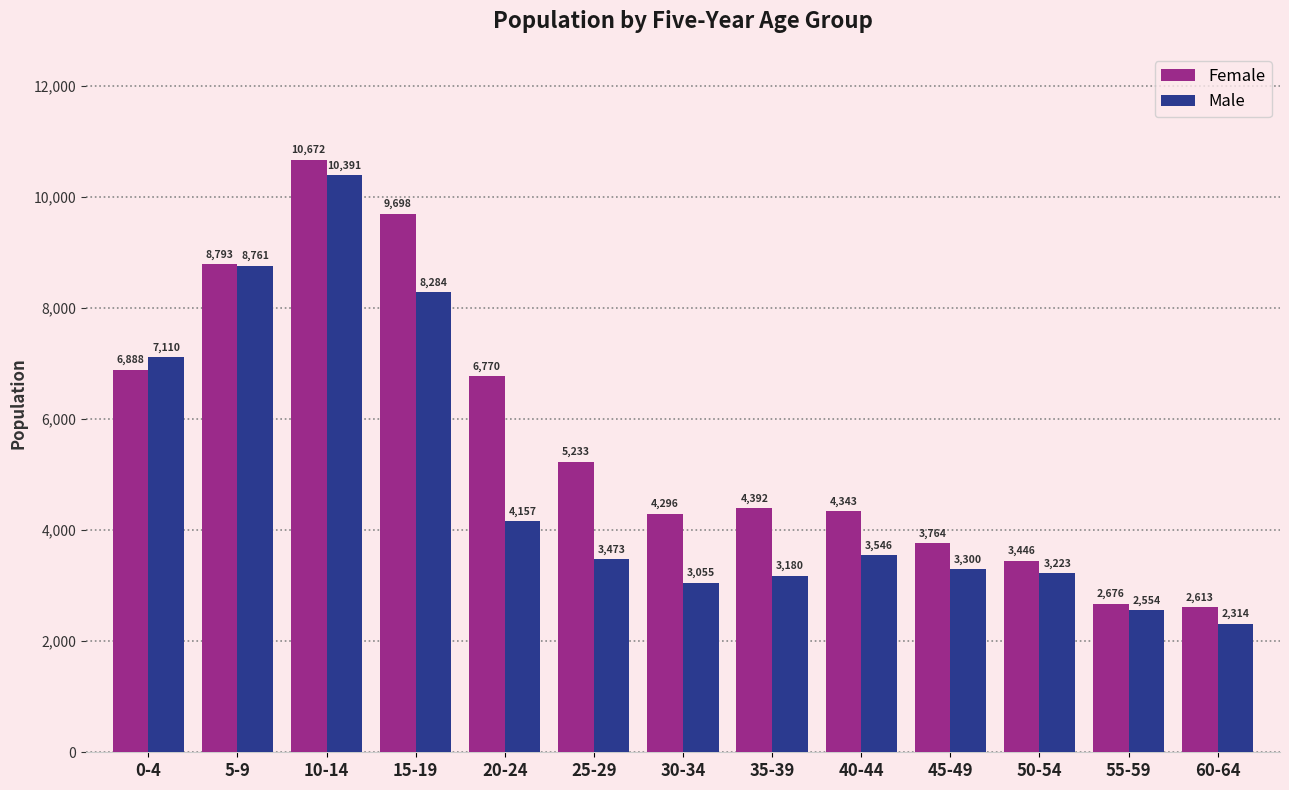

The value of Male at 30-34 is 3055. True or false?

True